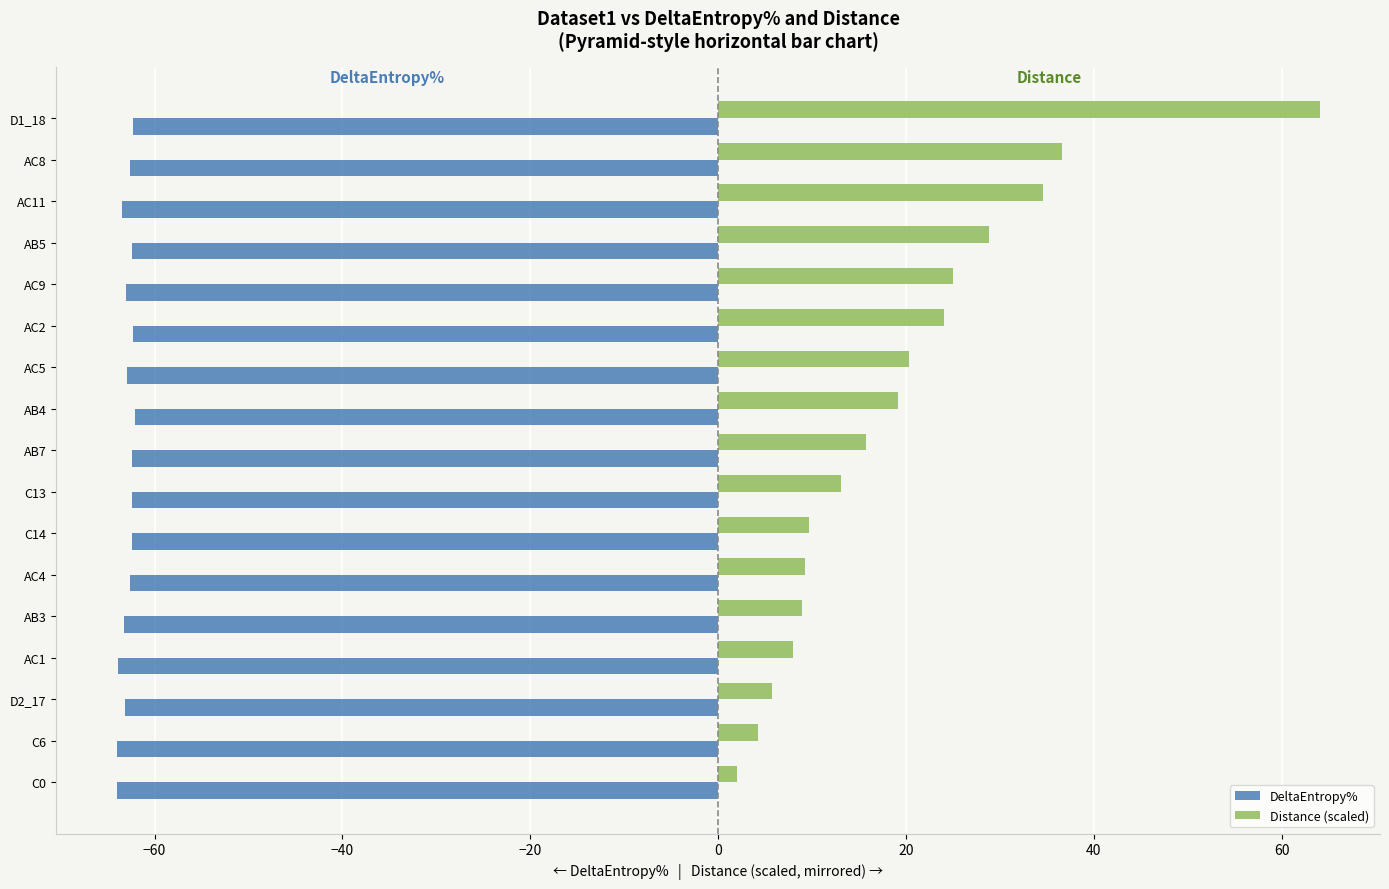

List the series in order of their overall mean, highest first.

Distance (scaled), DeltaEntropy%